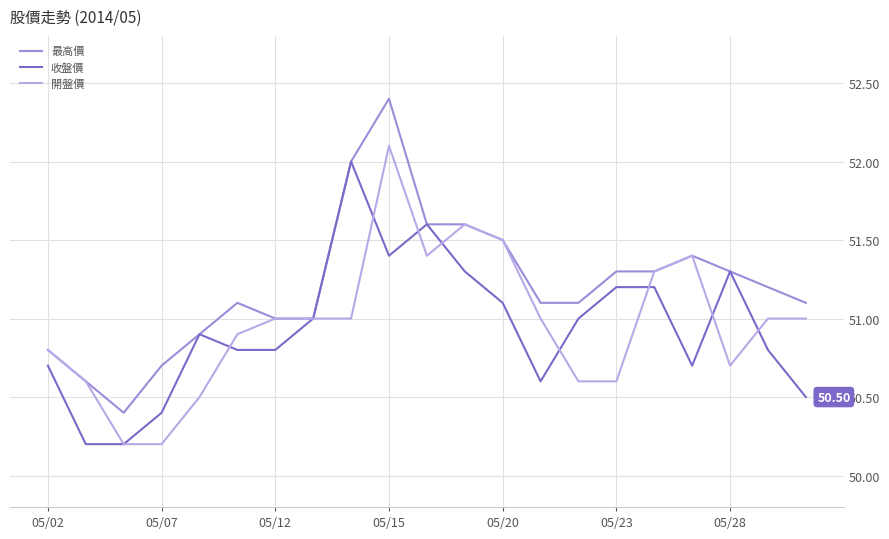

Which series has the widest spread of values?

最高價